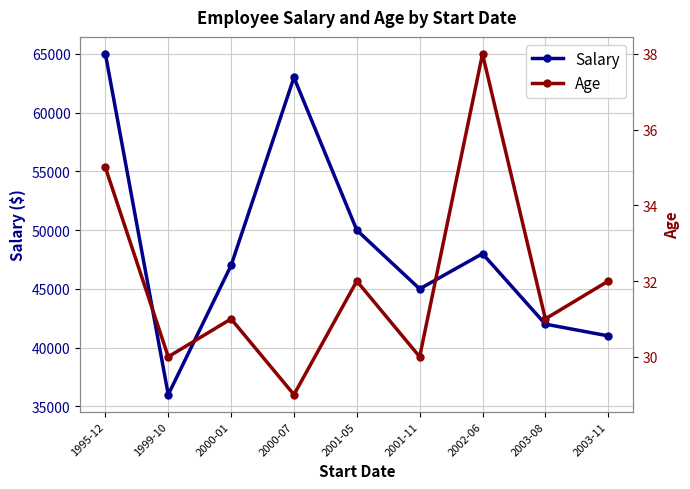

How many lines are shown in the chart?

2